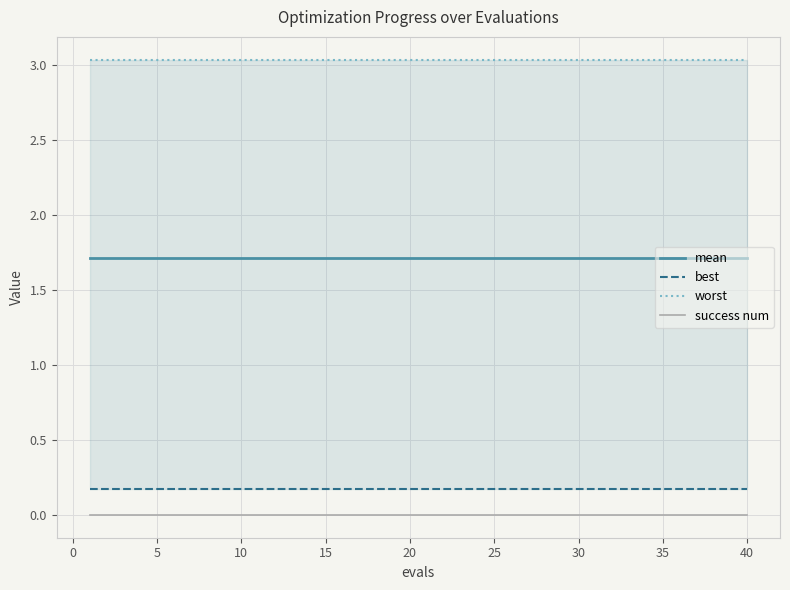

What are all the series names shown in the legend?

mean, best, worst, success num